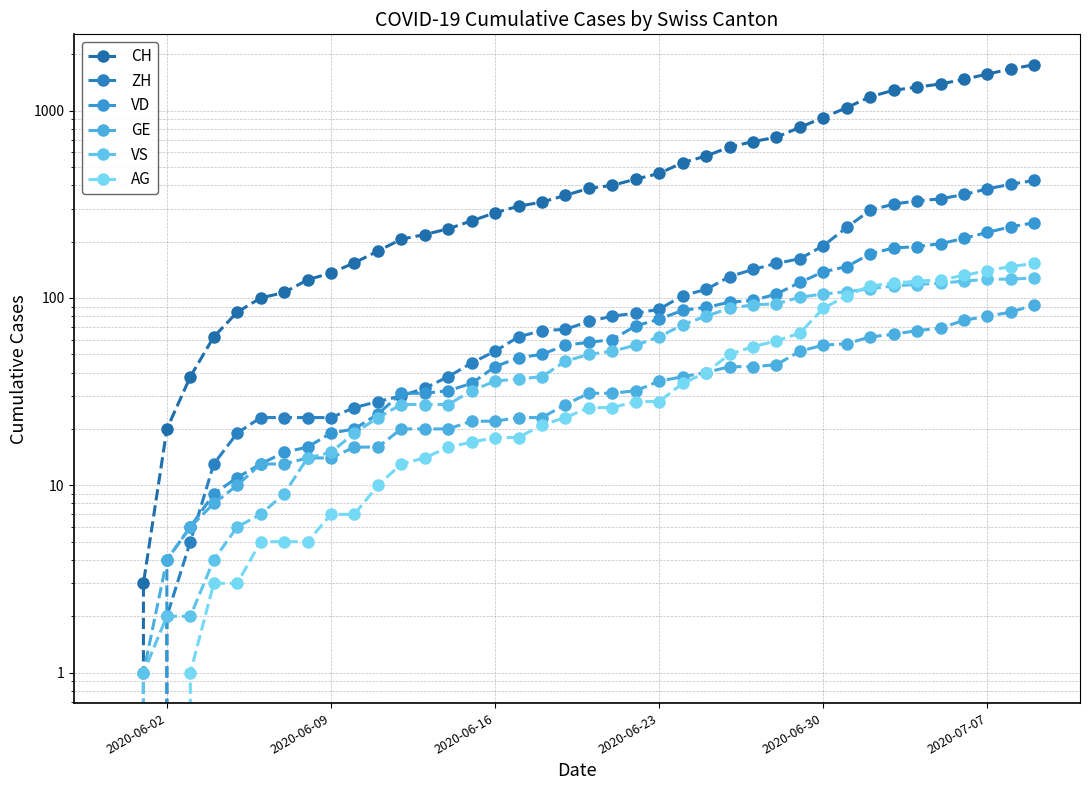

The VD series shows 43 at 32. True or false?

False